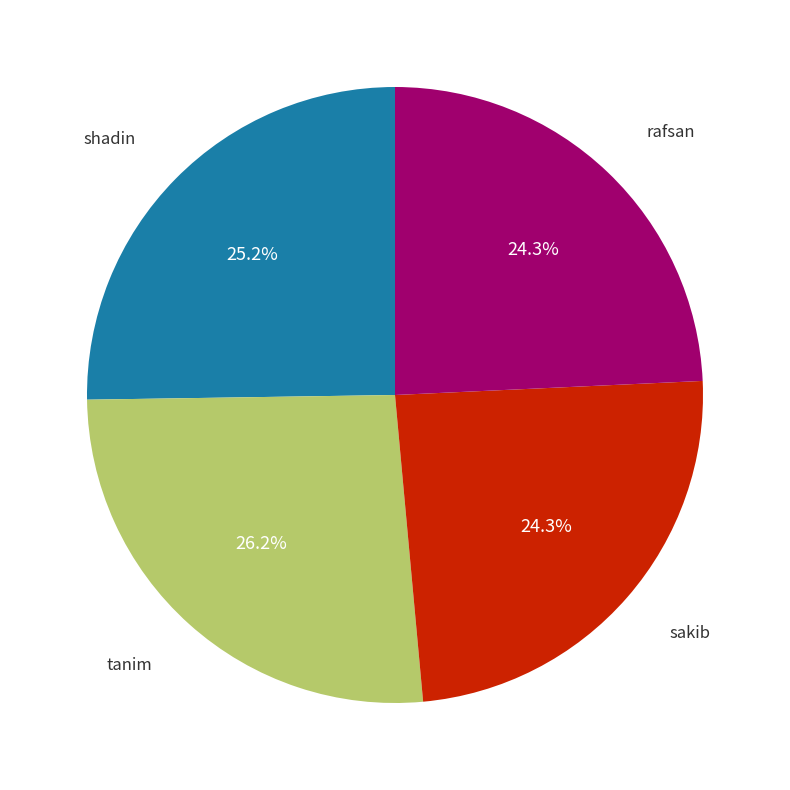

To the nearest percent, what is the average slice percentage?

25%